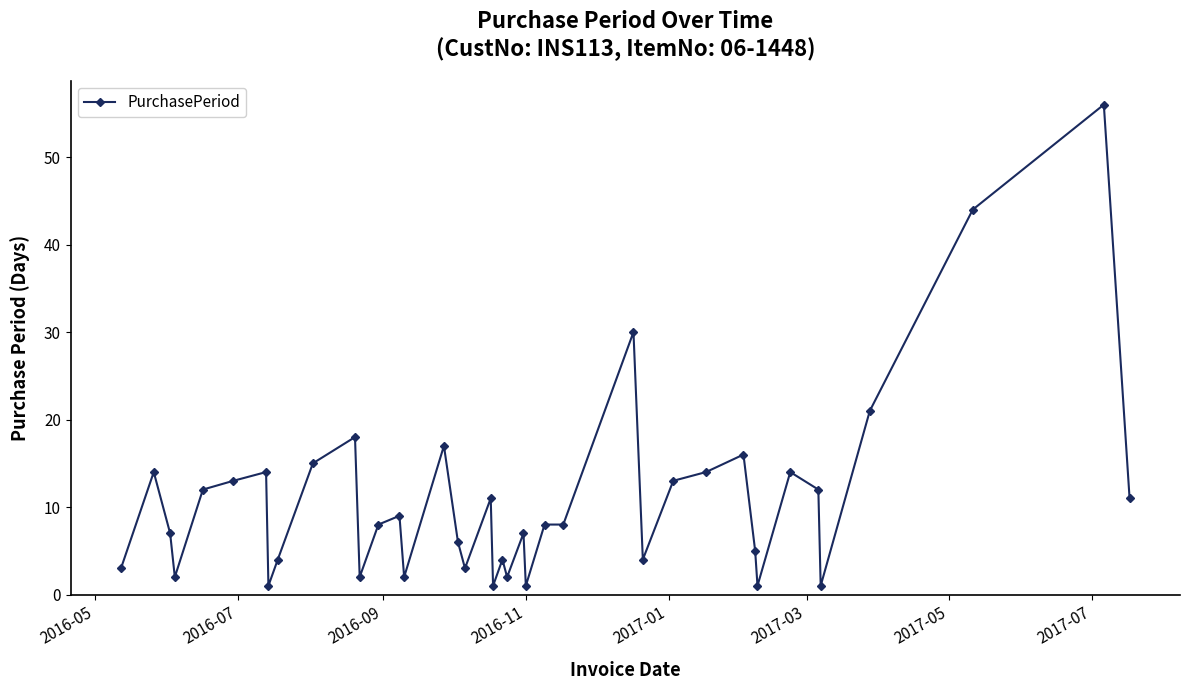

What is the average value?

11